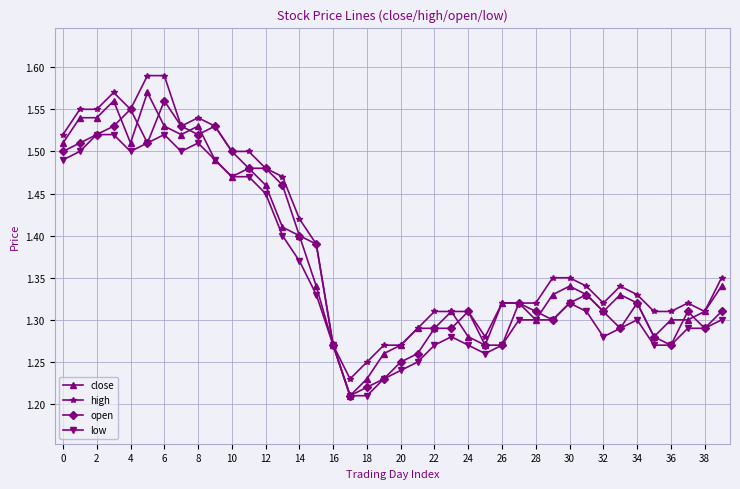

True or false: open has more than 1 interior local peaks.

True